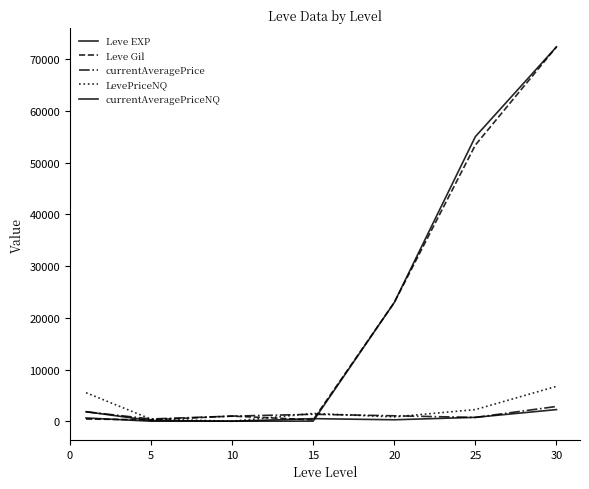

True or false: LevePriceNQ and currentAveragePriceNQ cross at least once.

False